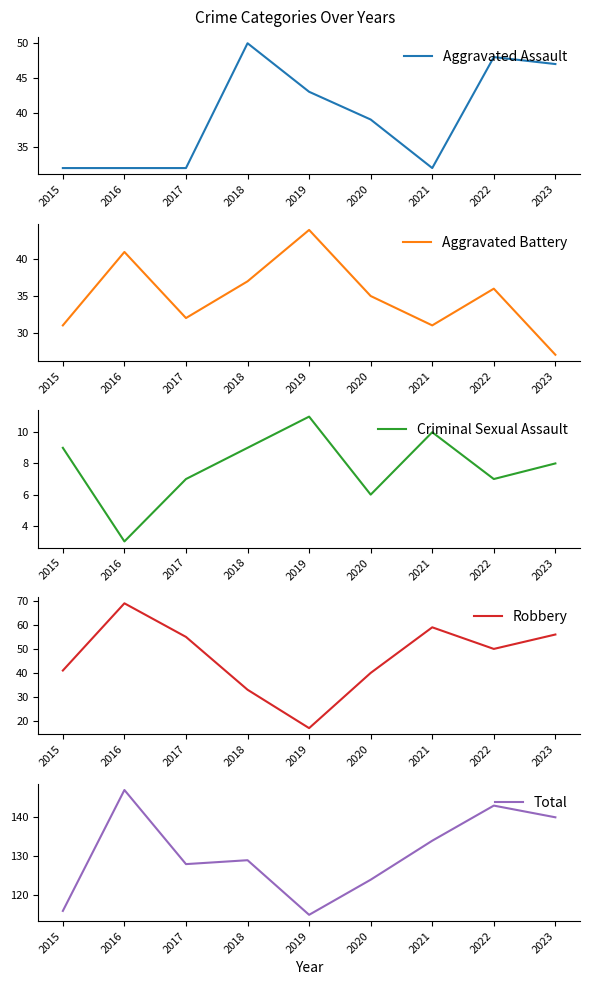

How many values in the Total series exceed 129?

4